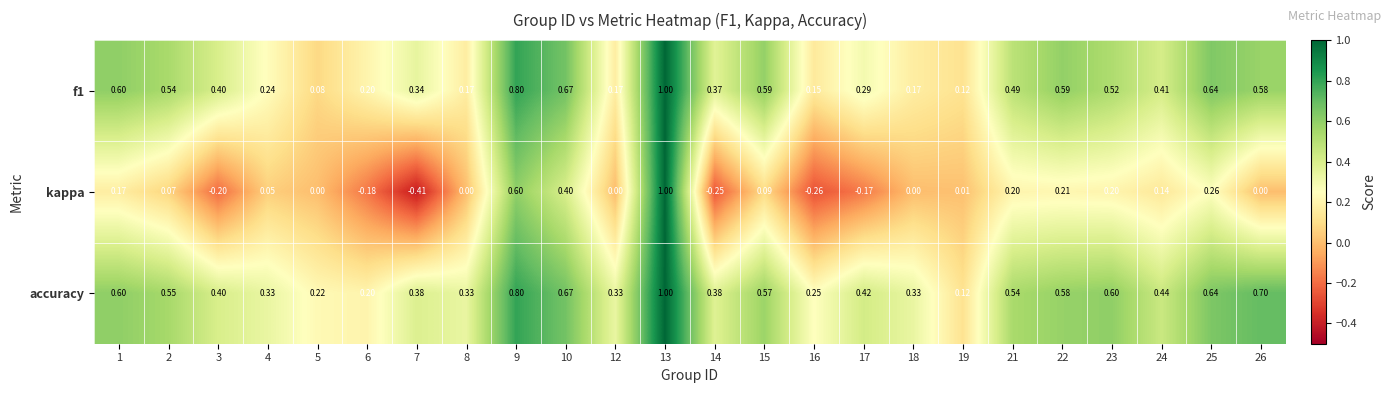

At how many categories does at least one series exceed 0?

24